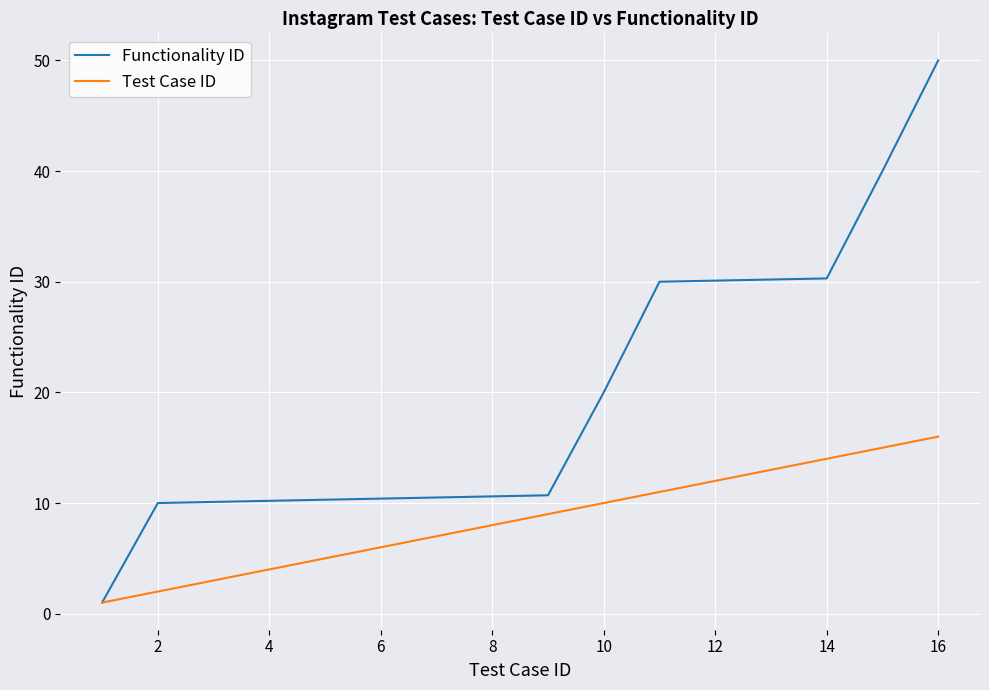

Which series has the largest total across all categories?

Functionality ID